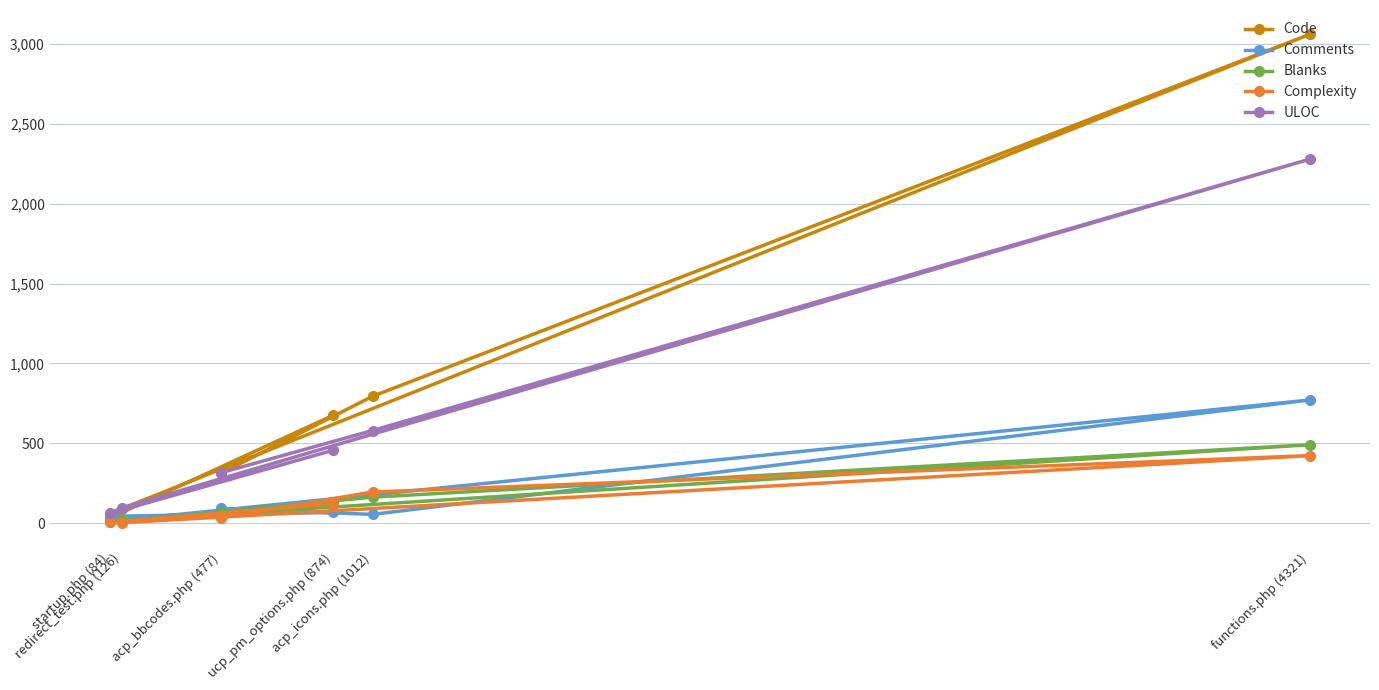

What is the label of the 3rd point from the right?

ucp_pm_options.php (874)